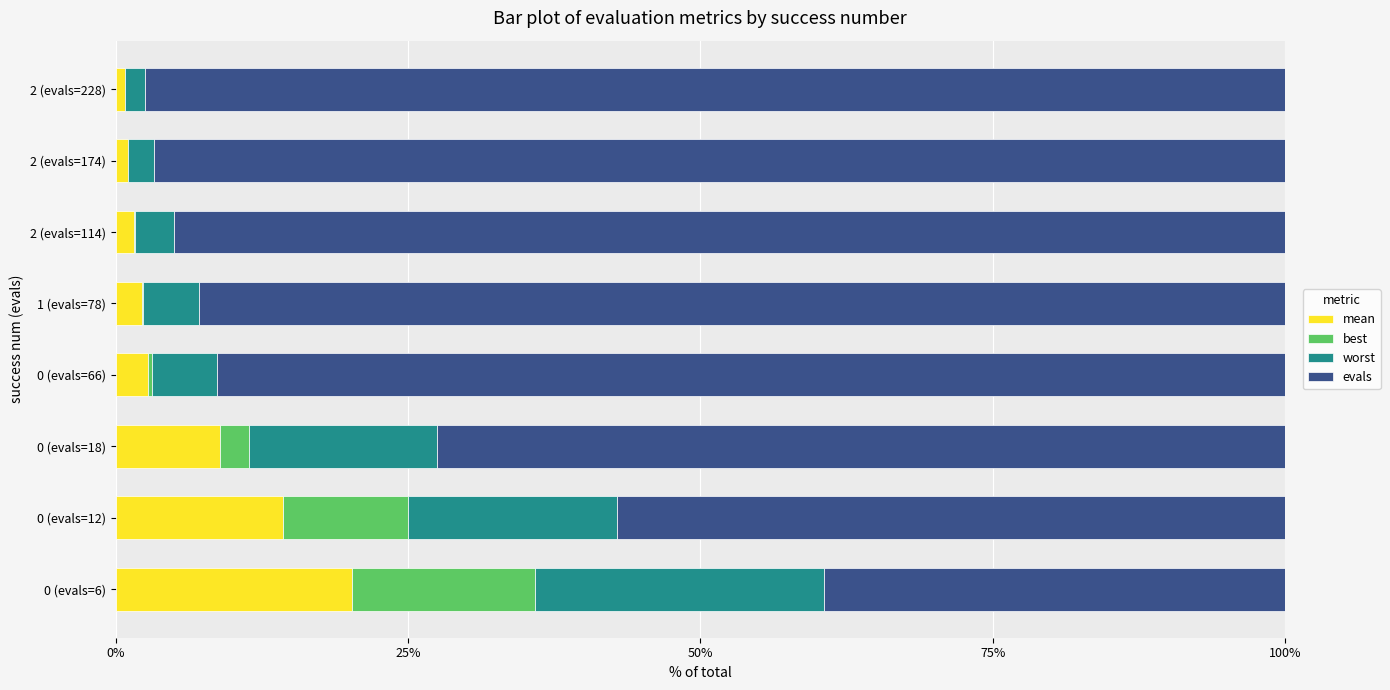

What is the total value across all series at 0 (evals=6)?

100.0